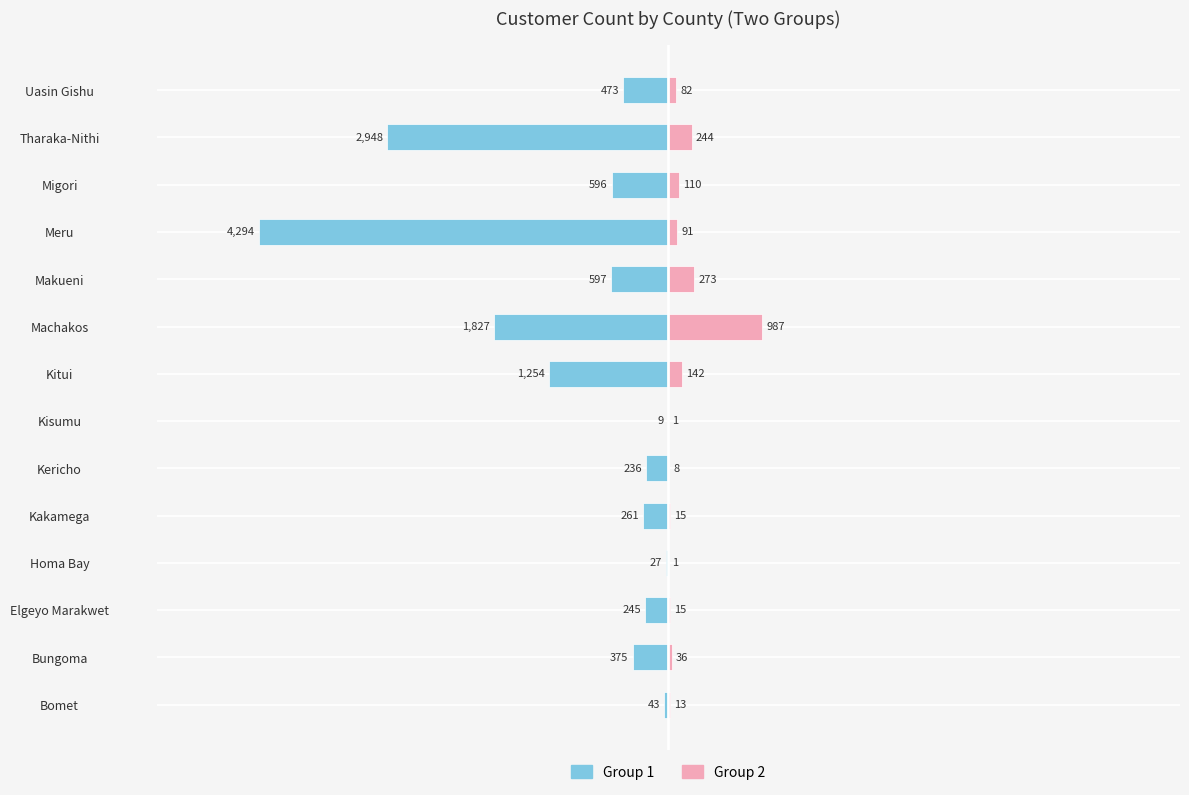

Which has a higher value, Kericho or Migori?

Kericho